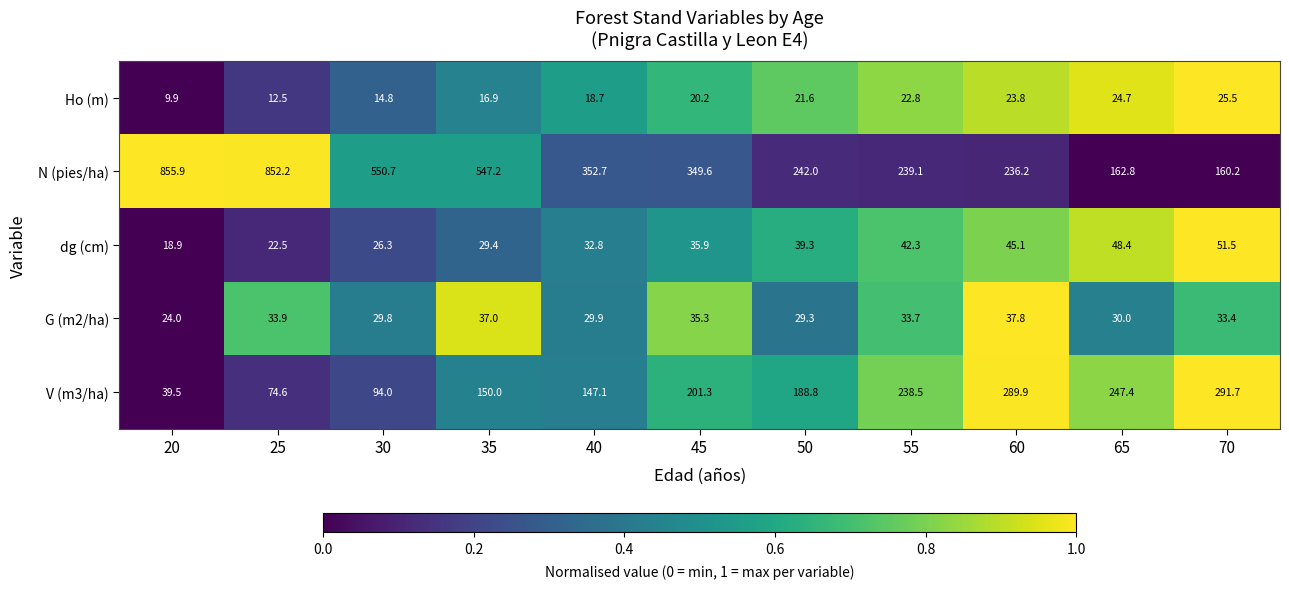

Which category has the lowest value in the N (pies/ha) series?

70